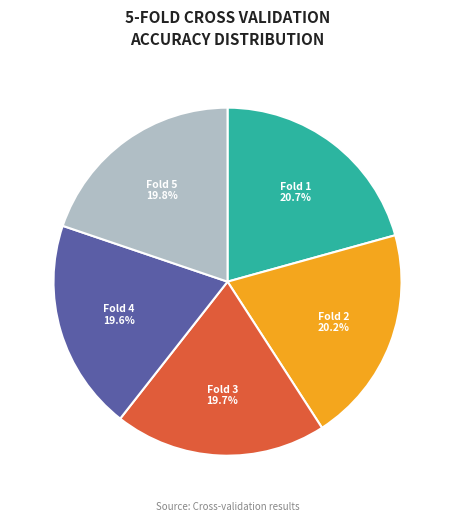

Which category has the biggest portion of the pie?

Fold 1